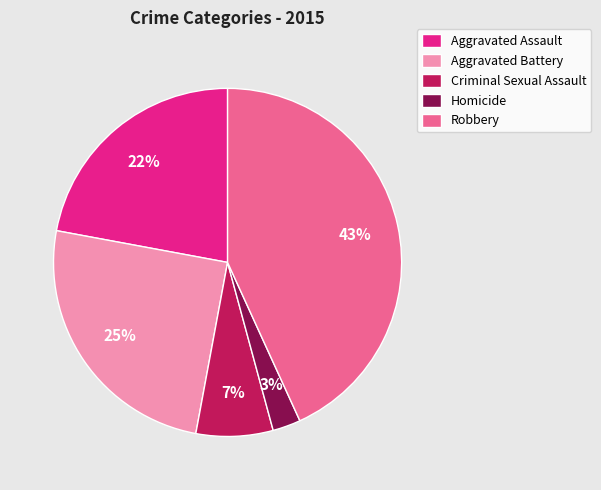

Do Robbery and Aggravated Battery together represent more than half of the pie?

Yes